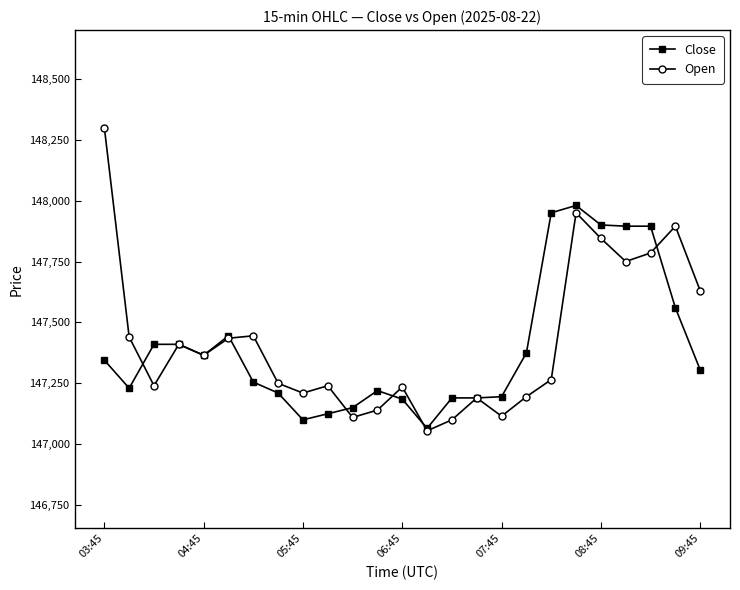

Which series has the largest range (max minus min)?

Open